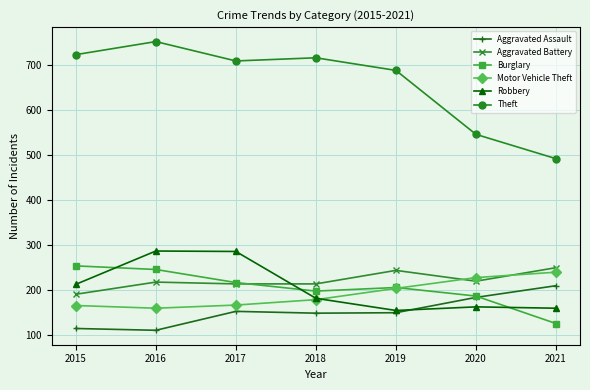

Which series has the largest range (max minus min)?

Theft